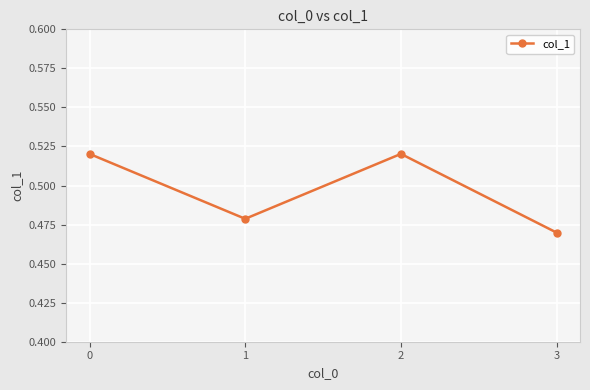

How many points are higher than both their immediate neighbors (excluding endpoints)?

1